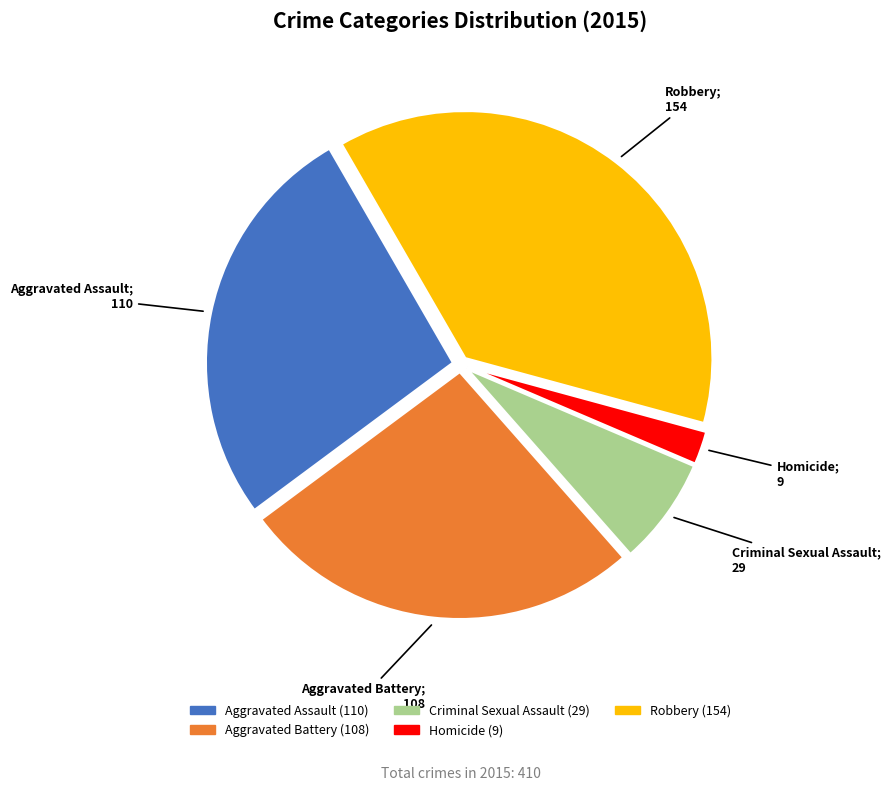

What is the ratio of the value at Aggravated Assault to the value at Homicide?

12.2